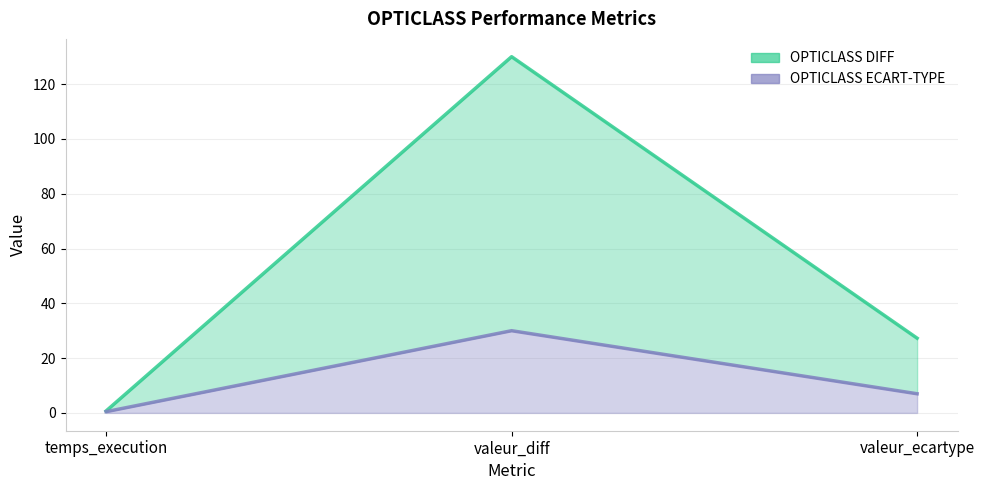

Is the value of OPTICLASS ECART-TYPE at valeur_diff greater than the value of OPTICLASS DIFF at valeur_ecartype?

Yes